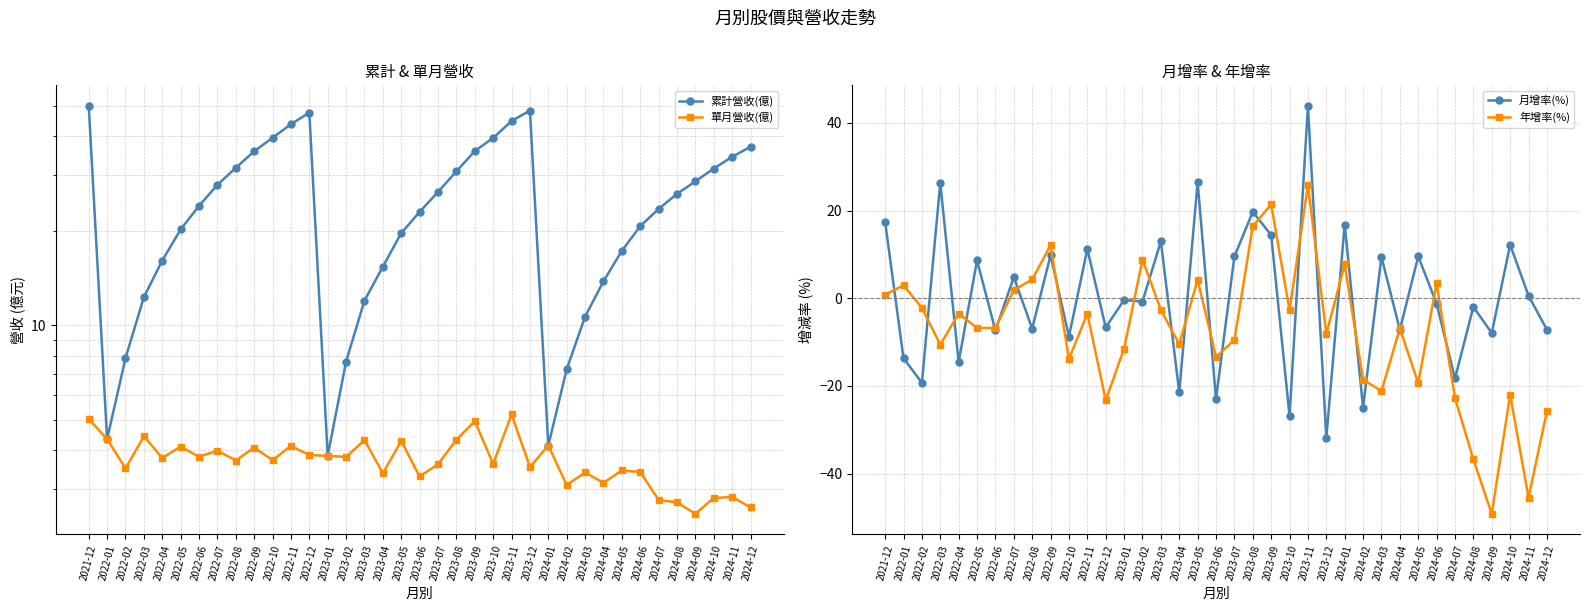

At which category does 月增率(%) reach its first local valley?

2022-02